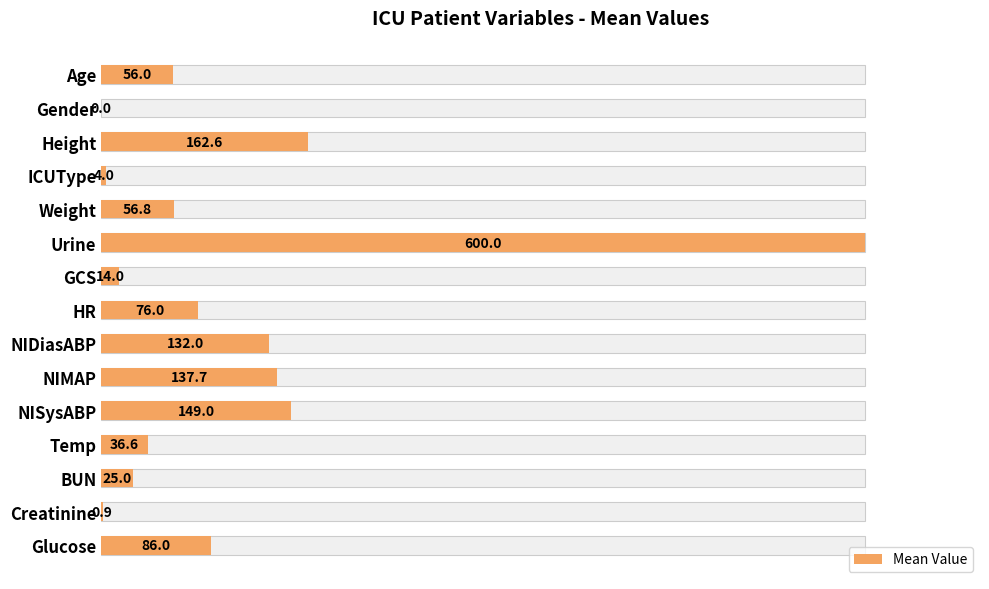

Rank the categories by value from lowest to highest.

Gender, Creatinine, ICUType, GCS, BUN, Temp, Age, Weight, HR, Glucose, NIDiasABP, NIMAP, NISysABP, Height, Urine